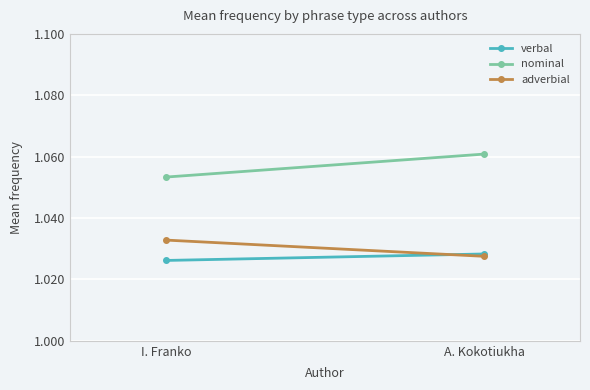

List the series in order of their peak value, highest first.

nominal, adverbial, verbal